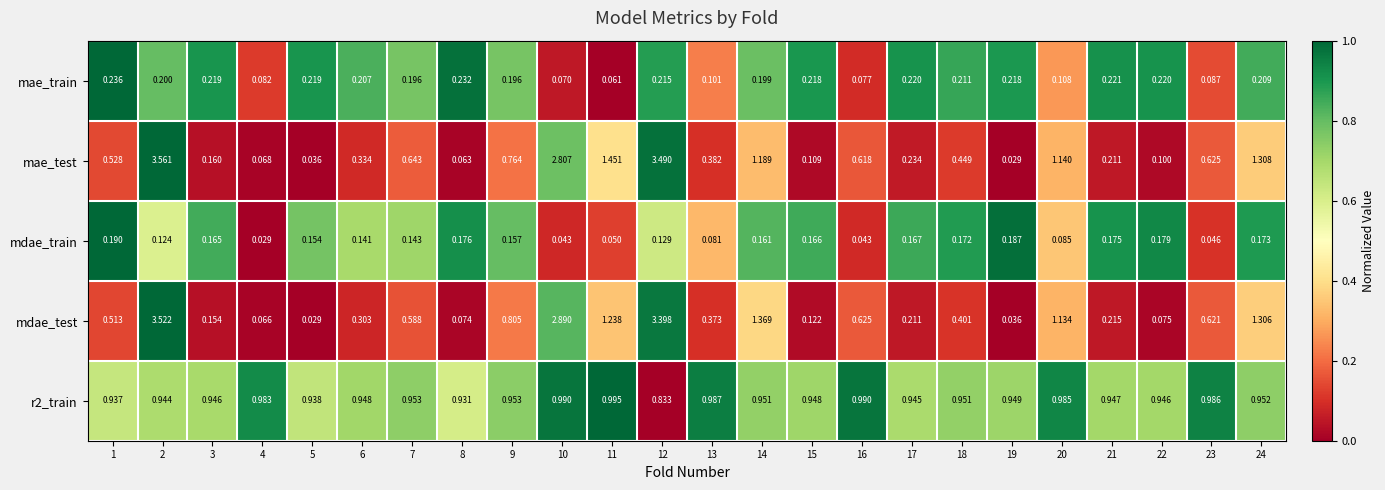

Which series has the widest spread of values?

mae_test